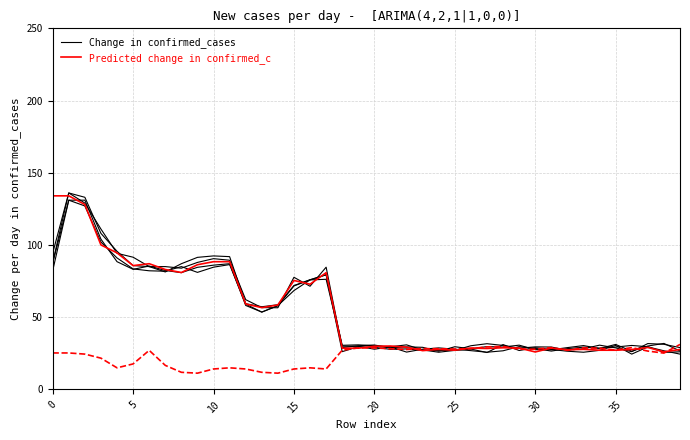

What is the total value across all series at 5?

270.0